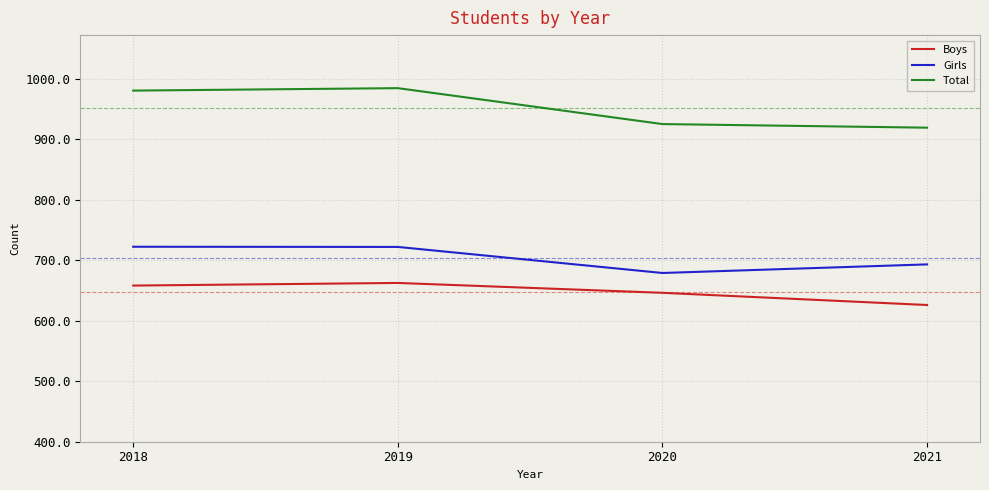

True or false: Boys and Total cross at least once.

False